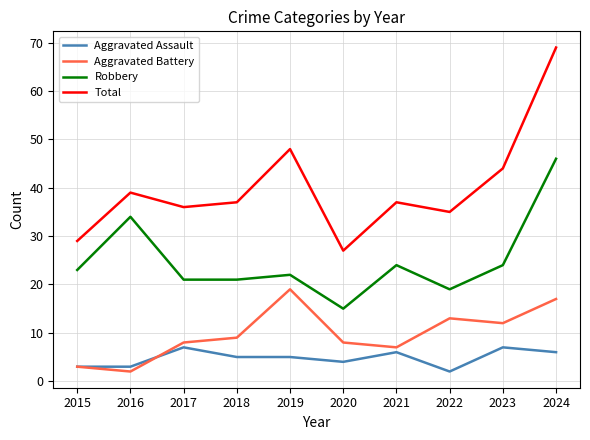

True or false: Aggravated Assault and Total cross at least once.

False